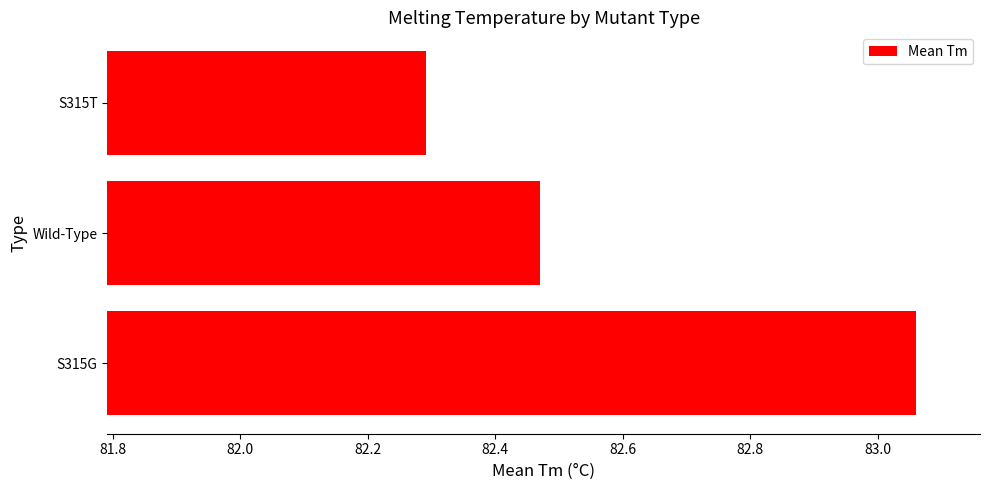

At which label is the value closest to 82?

S315T